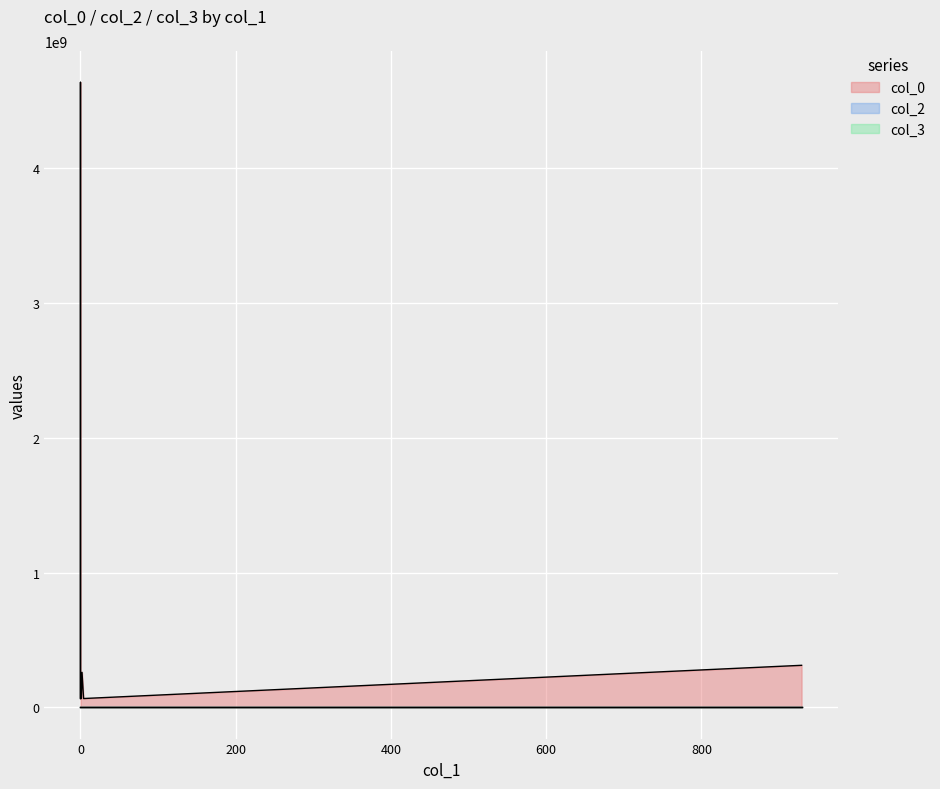

What is the lowest value of the col_0 series?

65279896